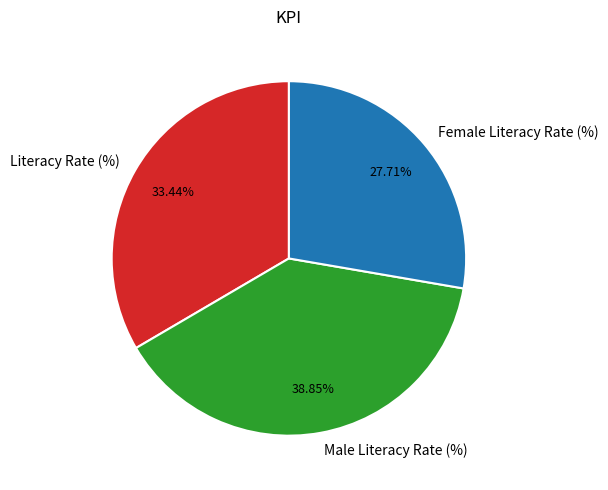

Does Male Literacy Rate (%) account for over 50% of the chart?

No